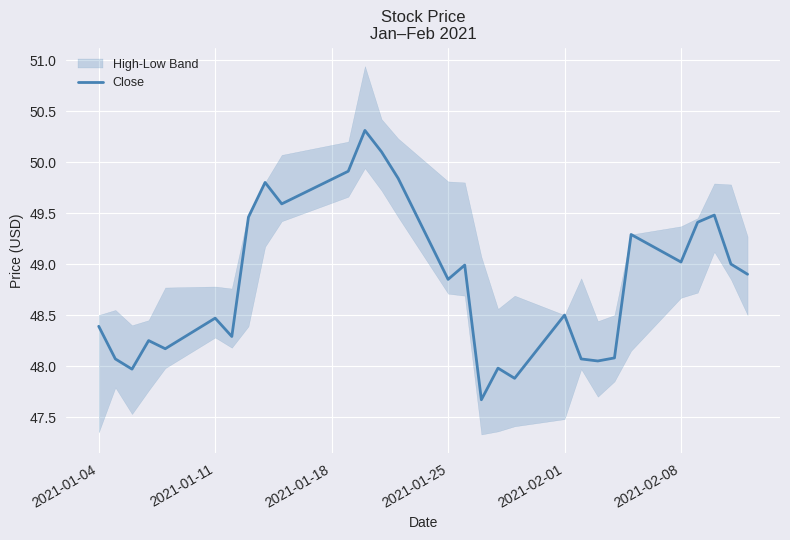

What is the highest value of the Close series?

50.3